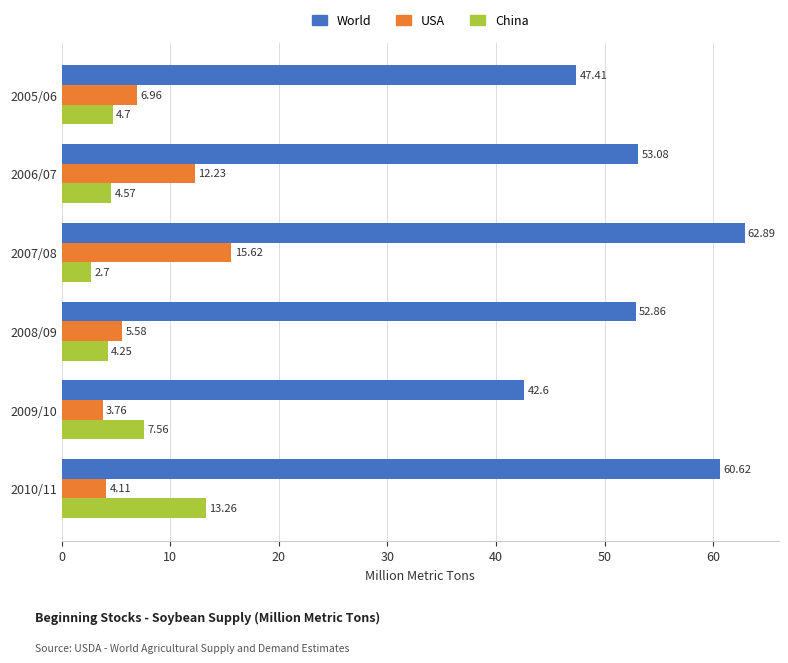

Which series has the widest spread of values?

World